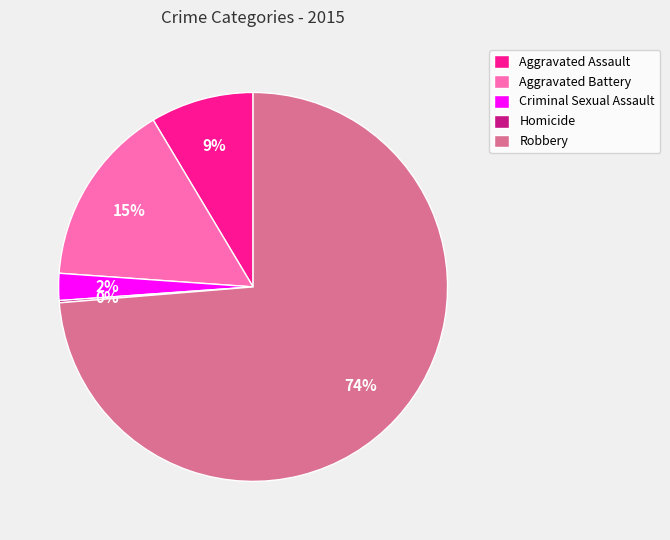

Between Criminal Sexual Assault and Aggravated Battery, which is larger?

Aggravated Battery